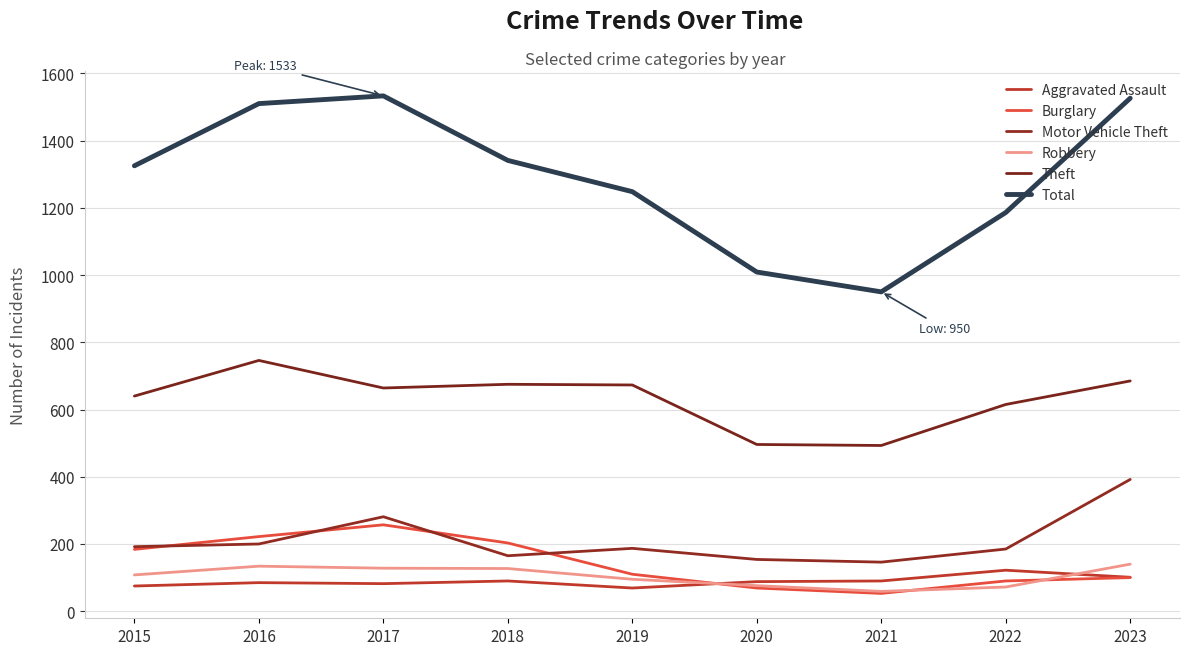

How many values in the Motor Vehicle Theft series are below 187?

4